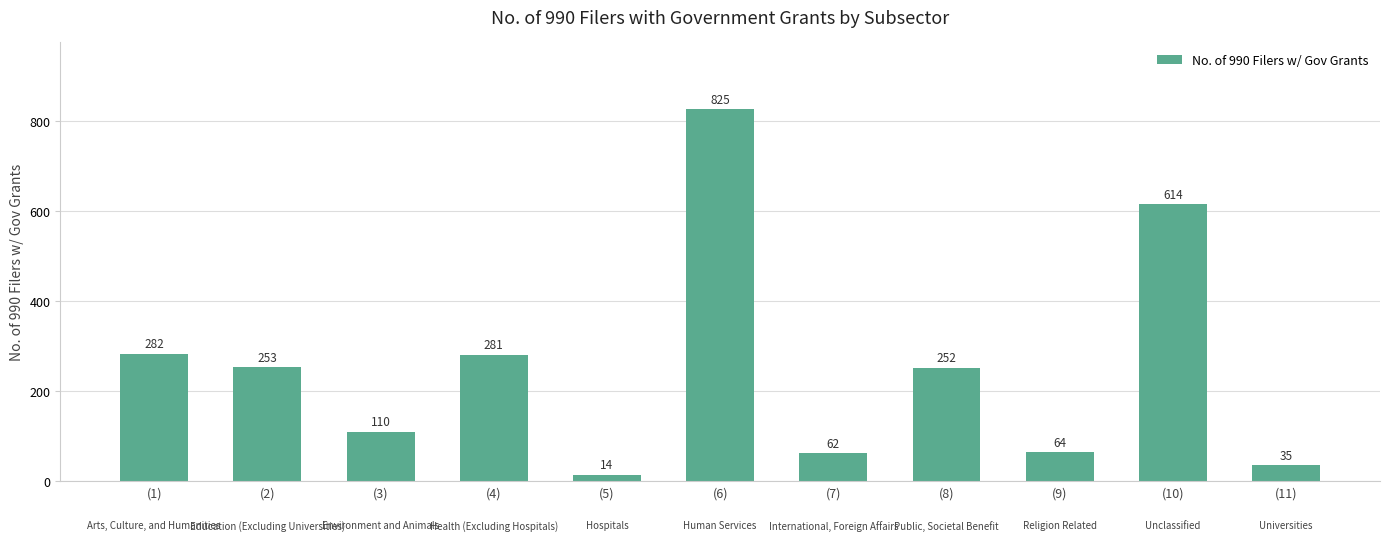

Reading right to left, transcribe all the data shown in this chart.

(11)=35	(10)=614	(9)=64	(8)=252	(7)=62	(6)=825	(5)=14	(4)=281	(3)=110	(2)=253	(1)=282